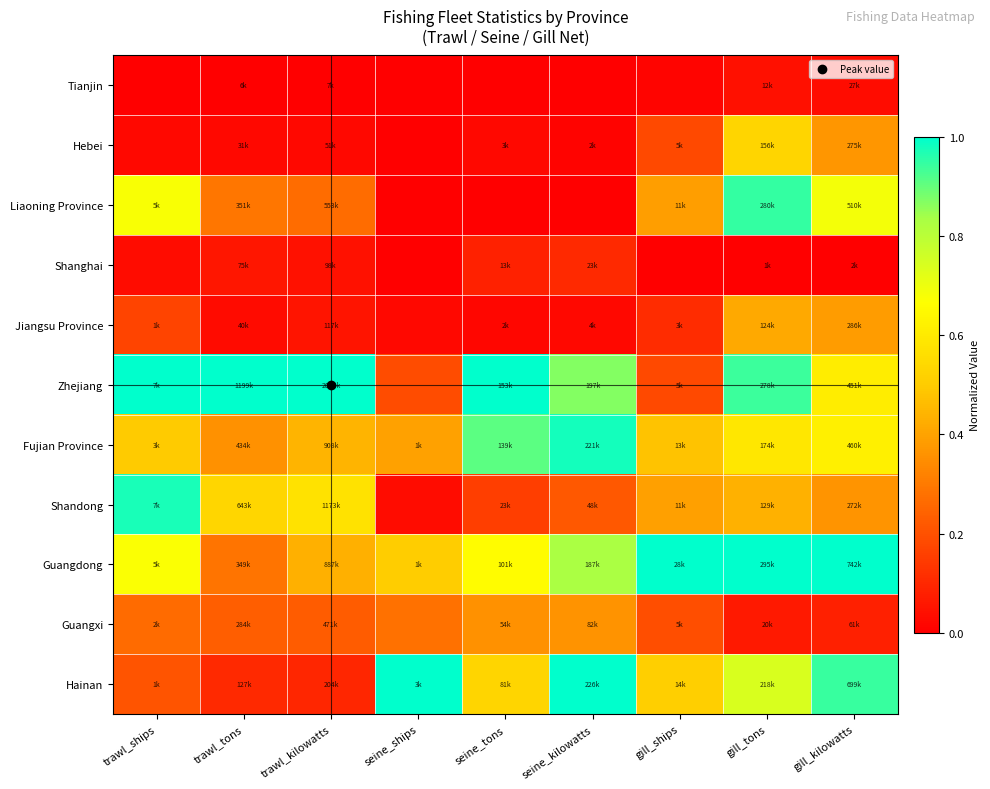

Reading left to right, what are all the values shown in this chart?

Tianjin: trawl_ships=0.0	trawl_tons=0.0	trawl_kilowatts=0.0	seine_ships=0.0	seine_tons=0.0	seine_kilowatts=0.0	gill_ships=0.0	gill_tons=0.0	gill_kilowatts=0.0
Hebei: trawl_ships=0.0	trawl_tons=0.0	trawl_kilowatts=0.0	seine_ships=0.0	seine_tons=0.0	seine_kilowatts=0.0	gill_ships=0.2	gill_tons=0.5	gill_kilowatts=0.4
Liaoning Province: trawl_ships=0.7	trawl_tons=0.3	trawl_kilowatts=0.3	seine_ships=0.0	seine_tons=0.0	seine_kilowatts=0.0	gill_ships=0.4	gill_tons=0.9	gill_kilowatts=0.7
Shanghai: trawl_ships=0.0	trawl_tons=0.1	trawl_kilowatts=0.0	seine_ships=0.0	seine_tons=0.1	seine_kilowatts=0.1	gill_ships=0.0	gill_tons=0.0	gill_kilowatts=0.0
Jiangsu Province: trawl_ships=0.2	trawl_tons=0.0	trawl_kilowatts=0.1	seine_ships=0.0	seine_tons=0.0	seine_kilowatts=0.0	gill_ships=0.1	gill_tons=0.4	gill_kilowatts=0.4
Zhejiang: trawl_ships=1.0	trawl_tons=1.0	trawl_kilowatts=1.0	seine_ships=0.2	seine_tons=1.0	seine_kilowatts=0.9	gill_ships=0.2	gill_tons=0.9	gill_kilowatts=0.6
Fujian Province: trawl_ships=0.5	trawl_tons=0.4	trawl_kilowatts=0.4	seine_ships=0.4	seine_tons=0.9	seine_kilowatts=1.0	gill_ships=0.5	gill_tons=0.6	gill_kilowatts=0.6
Shandong: trawl_ships=1.0	trawl_tons=0.5	trawl_kilowatts=0.6	seine_ships=0.0	seine_tons=0.2	seine_kilowatts=0.2	gill_ships=0.4	gill_tons=0.4	gill_kilowatts=0.4
Guangdong: trawl_ships=0.7	trawl_tons=0.3	trawl_kilowatts=0.4	seine_ships=0.5	seine_tons=0.7	seine_kilowatts=0.8	gill_ships=1.0	gill_tons=1.0	gill_kilowatts=1.0
Guangxi: trawl_ships=0.3	trawl_tons=0.2	trawl_kilowatts=0.2	seine_ships=0.3	seine_tons=0.4	seine_kilowatts=0.4	gill_ships=0.2	gill_tons=0.1	gill_kilowatts=0.1
Hainan: trawl_ships=0.2	trawl_tons=0.1	trawl_kilowatts=0.1	seine_ships=1.0	seine_tons=0.5	seine_kilowatts=1.0	gill_ships=0.5	gill_tons=0.7	gill_kilowatts=0.9